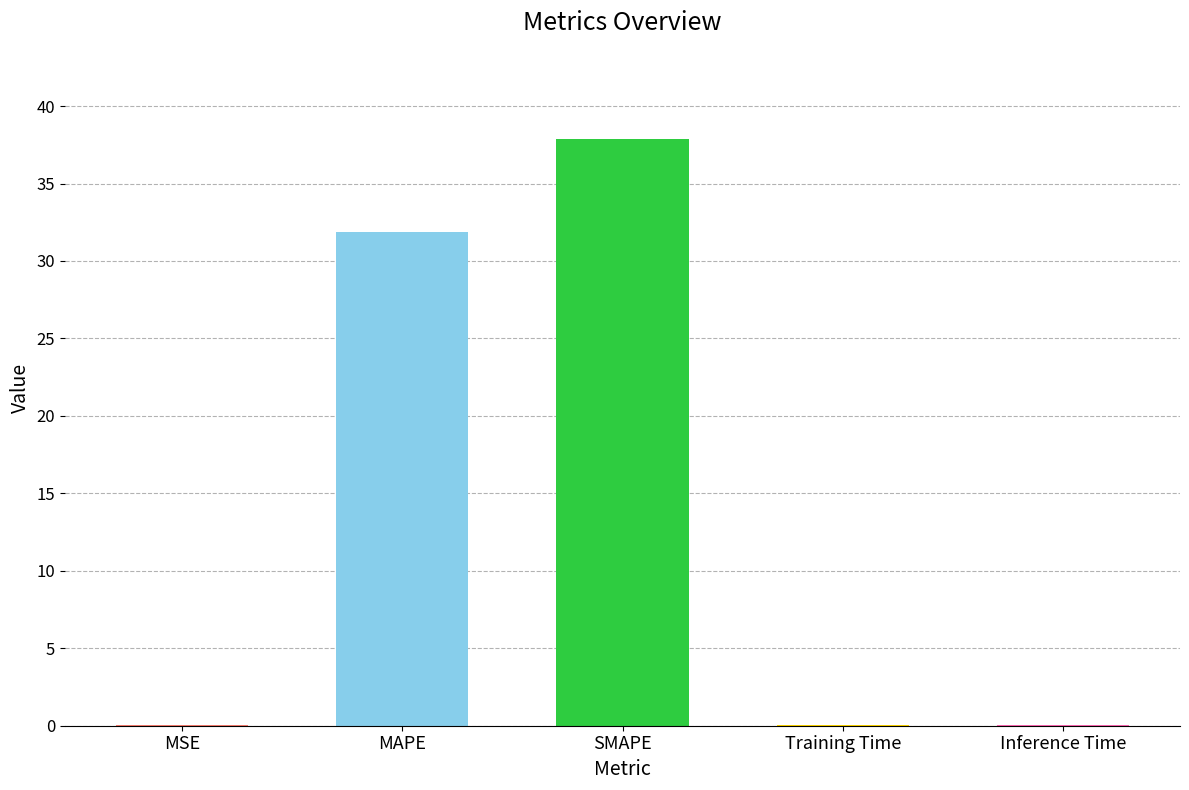

What is the average value?

14.0